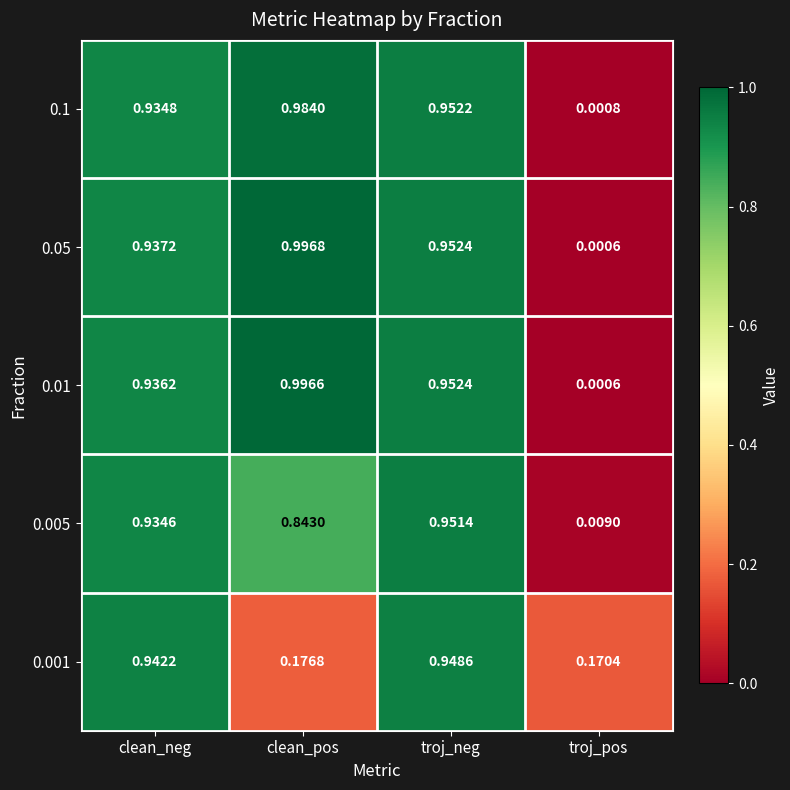

At which category is the sum across all series the highest?

troj_neg